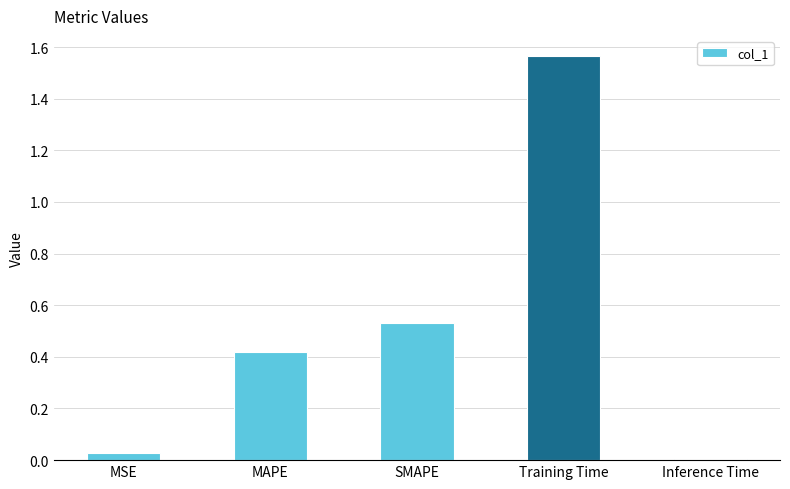

How many bars are there in total?

5